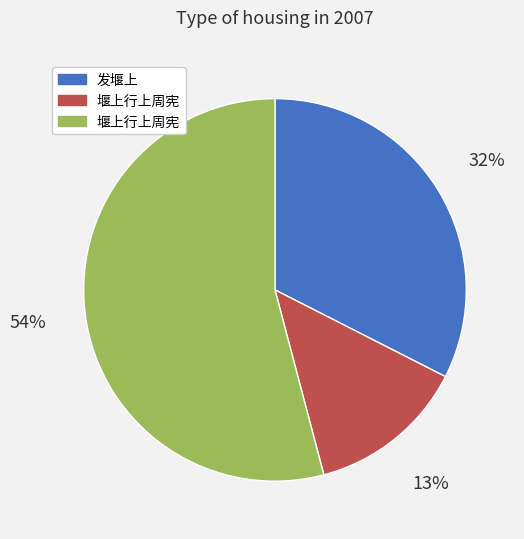

To the nearest percent, what is the difference between the largest and smallest slice percentages?

41%